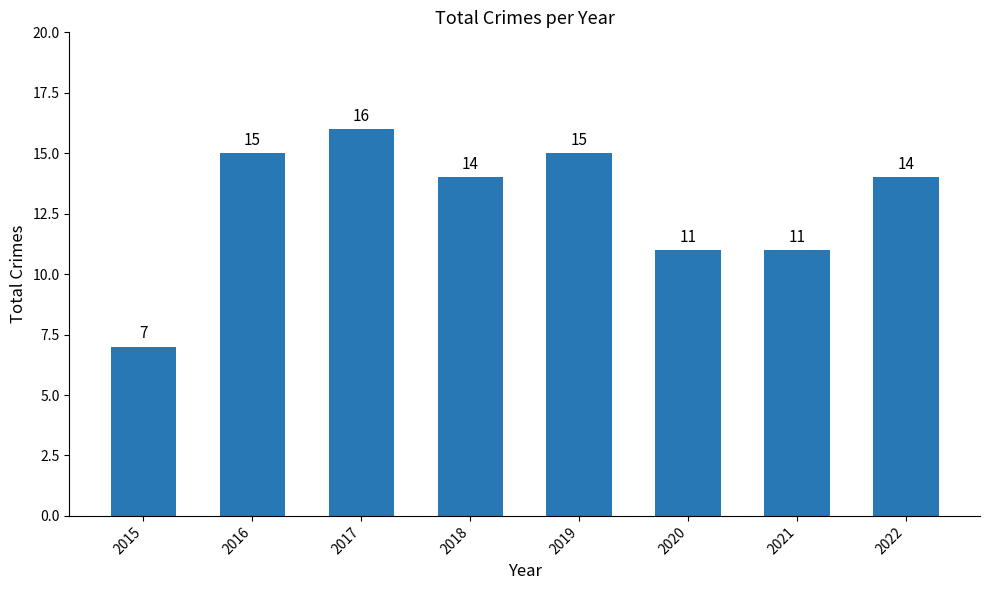

What is the average value?

13